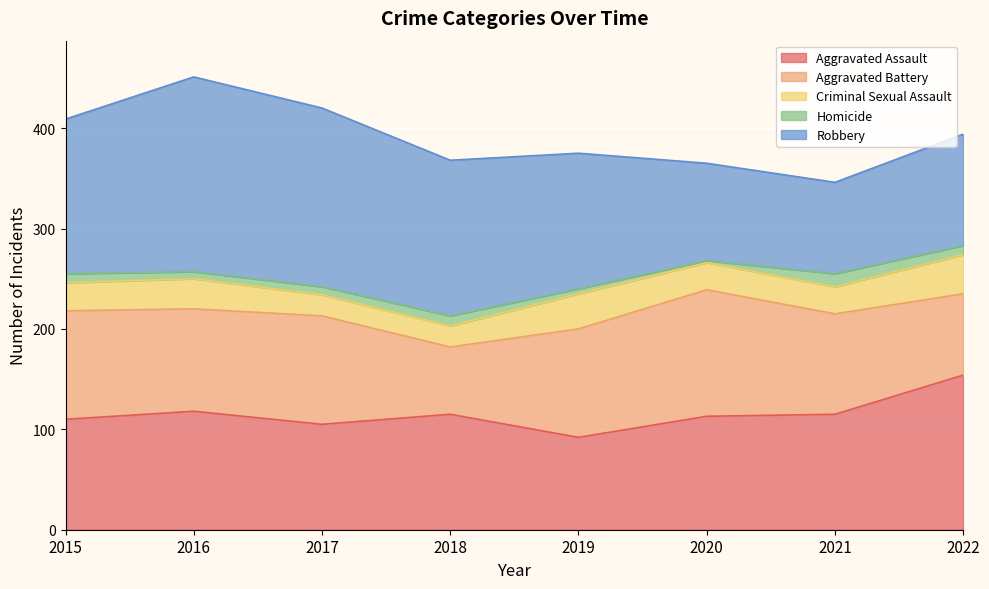

How many times do Robbery and Aggravated Battery cross each other?

2